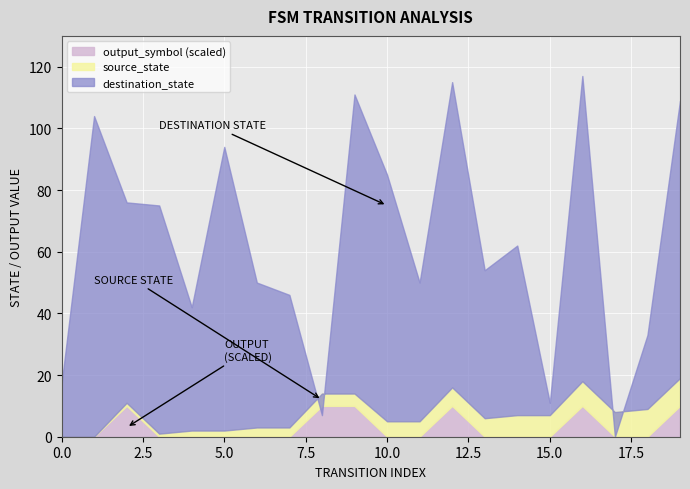

Reading left to right, list all the values displayed in this chart.

source_state: 0=0	1=0	2=1	3=1	4=2	5=2	6=3	7=3	8=4	9=4	10=5	11=5	12=6	13=6	14=7	15=7	16=8	17=8	18=9	19=9
destination_state: 0=17	1=104	2=76	3=75	4=42	5=94	6=50	7=46	8=7	9=111	10=85	11=50	12=115	13=54	14=62	15=11	16=117	17=0	18=33	19=109
output_symbol: 0=0	1=0	2=1	3=0	4=0	5=0	6=0	7=0	8=1	9=1	10=0	11=0	12=1	13=0	14=0	15=0	16=1	17=0	18=0	19=1